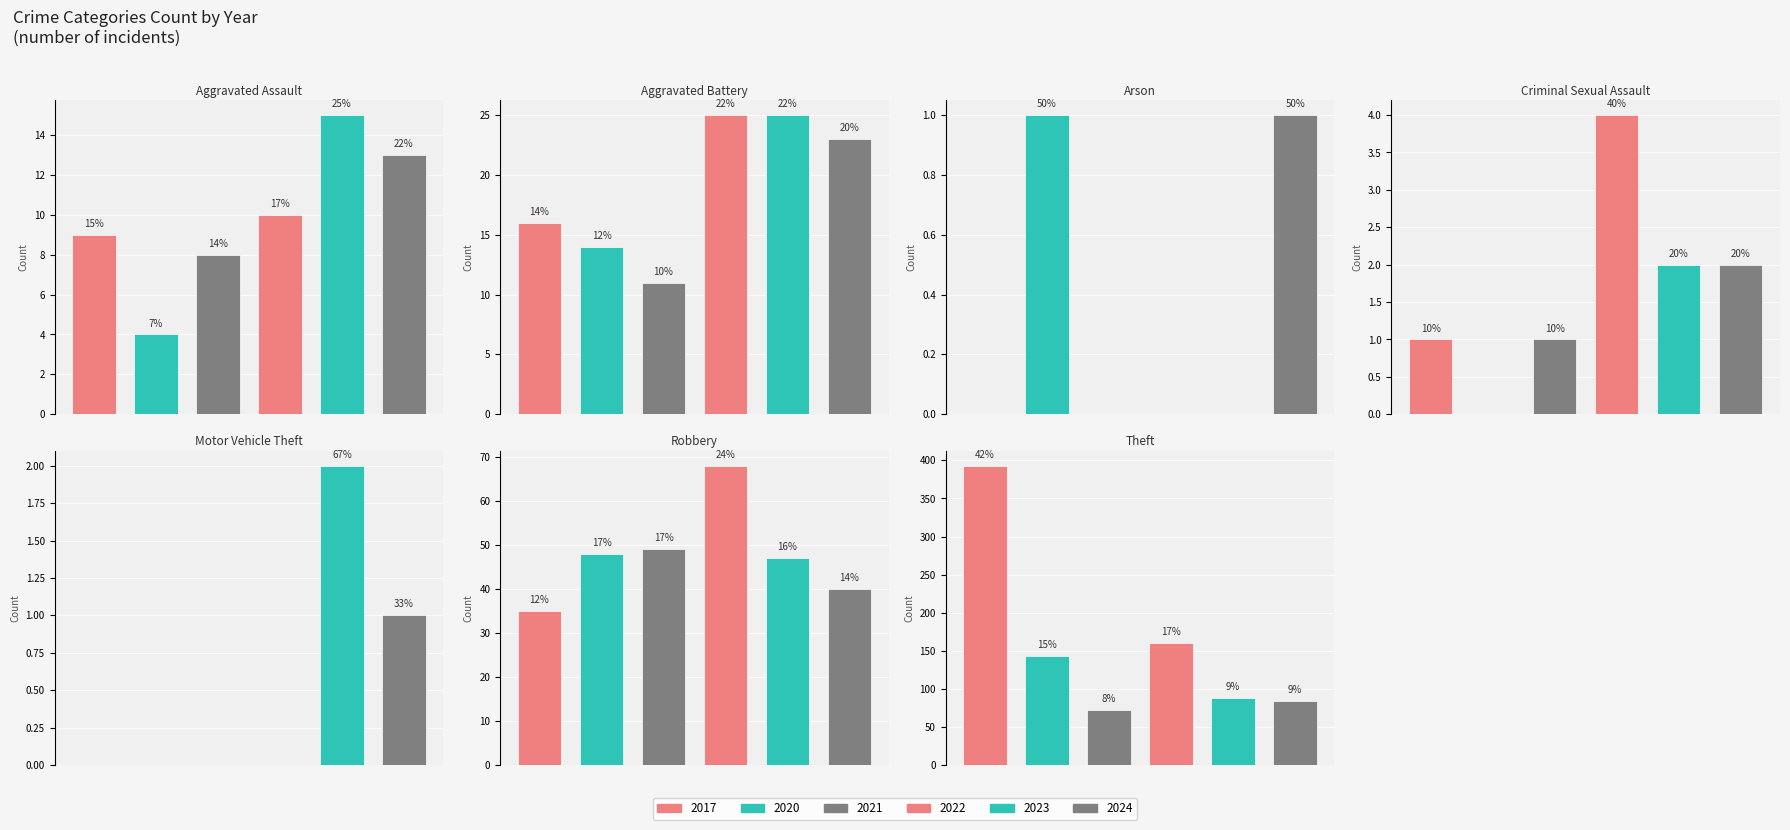

List the series in order of their peak value, lowest first.

2021, 2024, 2023, 2020, 2022, 2017